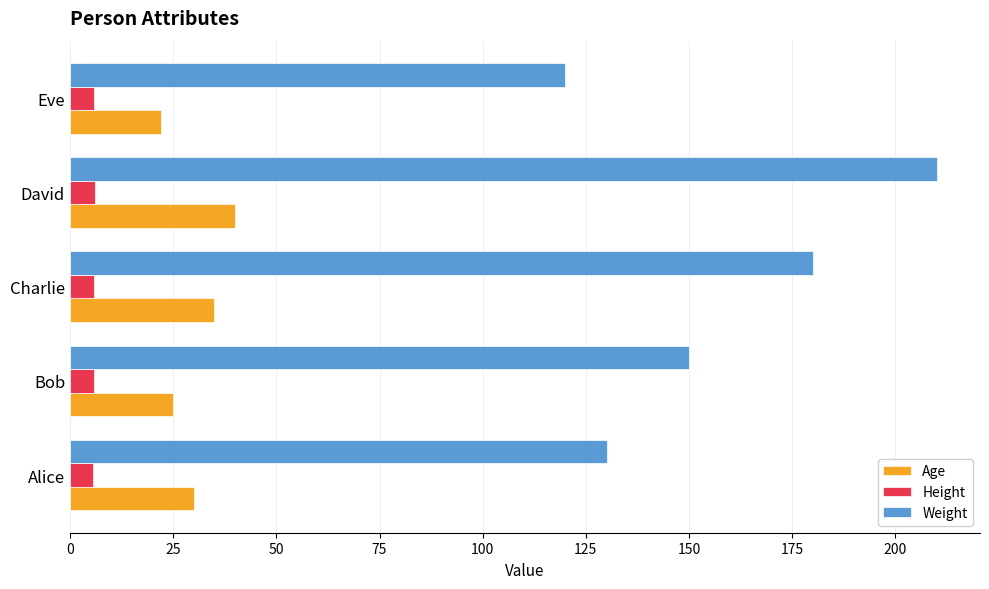

Read the Weight value at David.

210.0